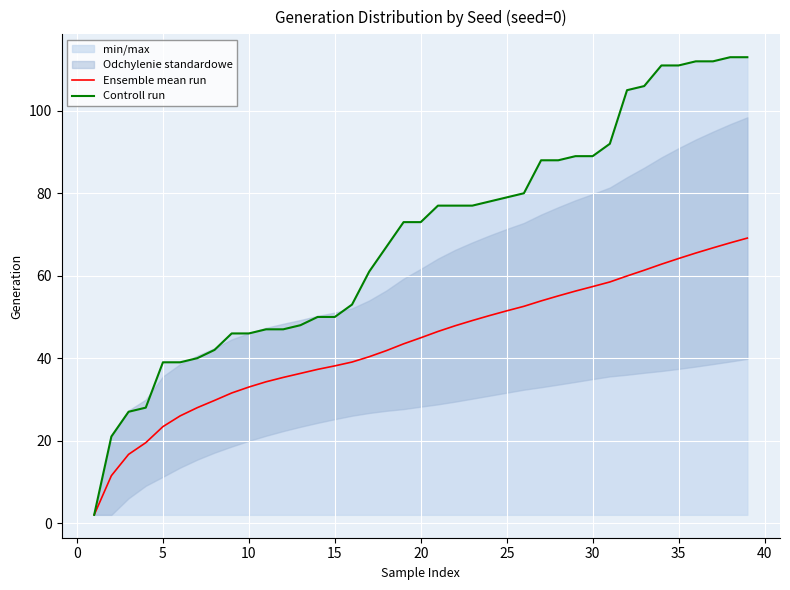

How many categories are shown in the chart?

39